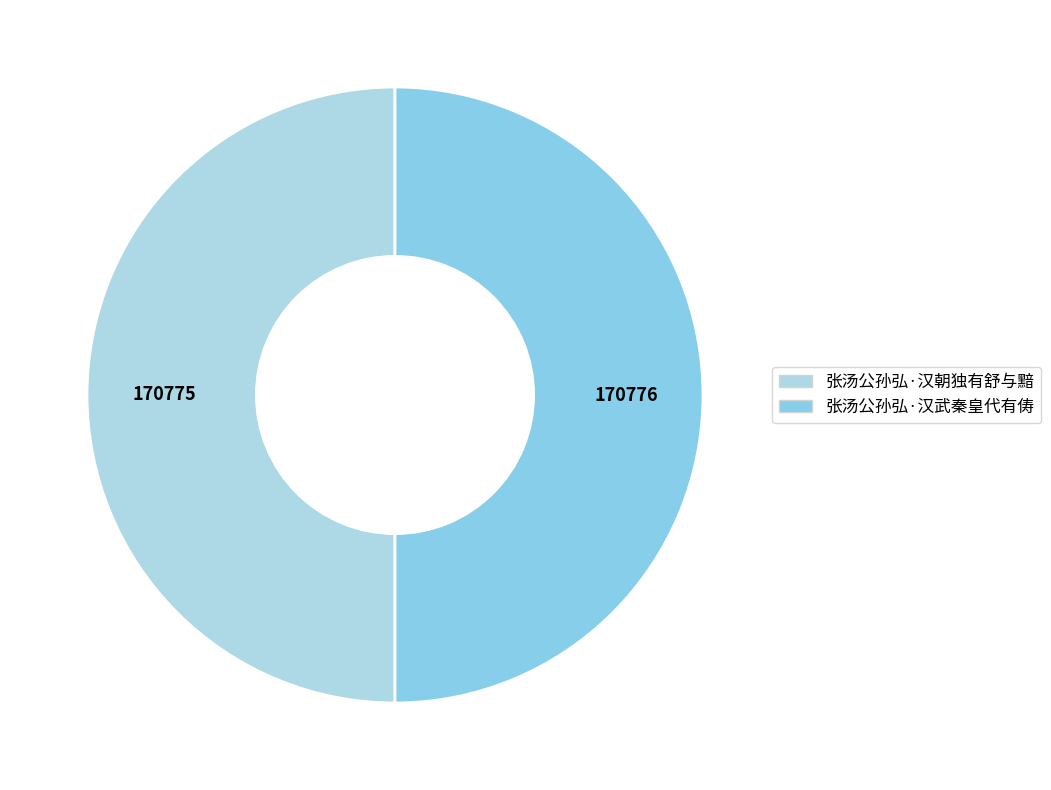

How many slices are in this pie chart?

2